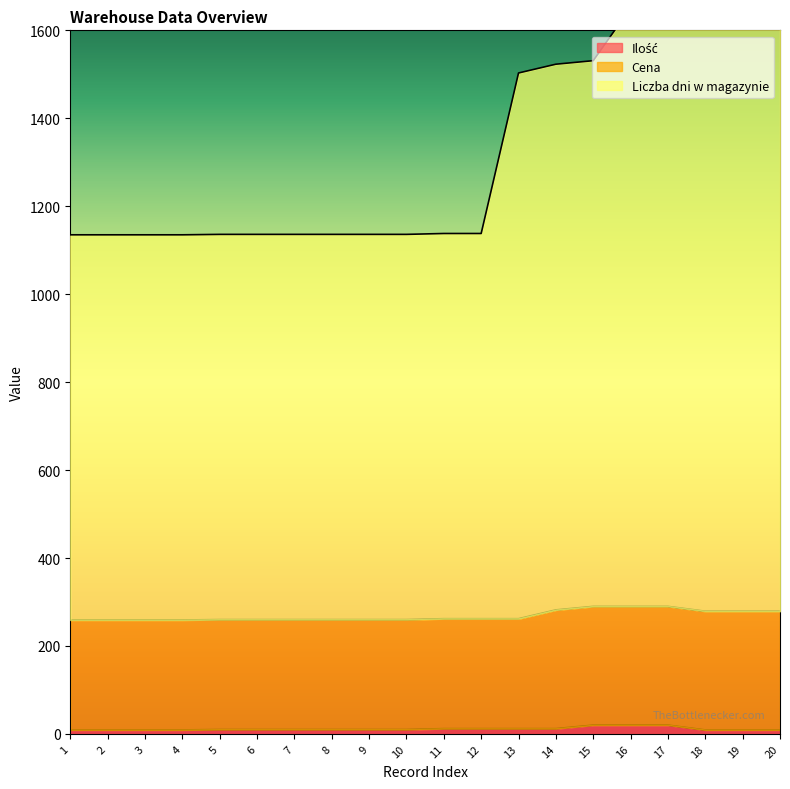

True or false: Ilość and Liczba dni w magazynie cross at least once.

False